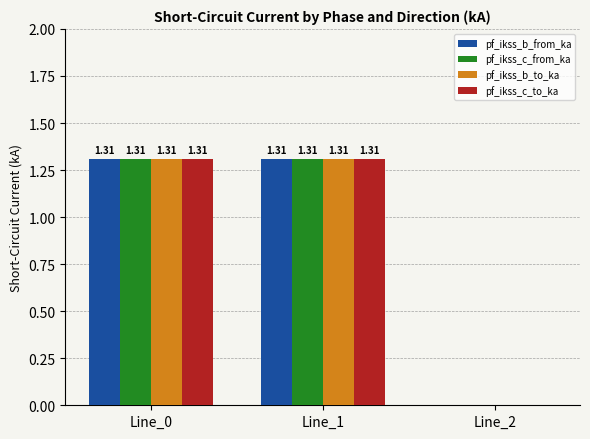

What is the maximum value for pf_ikss_c_to_ka?

1.3